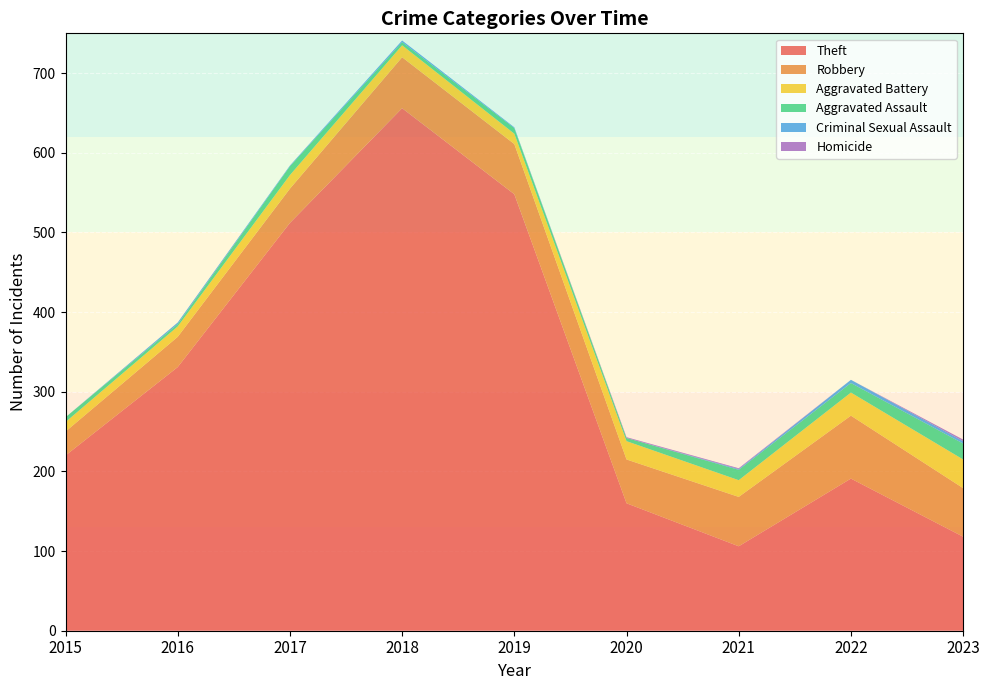

Reading left to right, transcribe all the data shown in this chart.

Theft: 2015=220	2016=331	2017=512	2018=656	2019=548	2020=160	2021=106	2022=191	2023=118
Robbery: 2015=30	2016=38	2017=43	2018=64	2019=63	2020=55	2021=62	2022=79	2023=61
Aggravated Battery: 2015=12	2016=13	2017=17	2018=15	2019=13	2020=23	2021=21	2022=29	2023=36
Aggravated Assault: 2015=6	2016=3	2017=11	2018=4	2019=7	2020=4	2021=13	2022=12	2023=20
Criminal Sexual Assault: 2015=0	2016=2	2017=1	2018=2	2019=1	2020=0	2021=1	2022=4	2023=3
Homicide: 2015=0	2016=0	2017=0	2018=0	2019=0	2020=1	2021=1	2022=0	2023=2